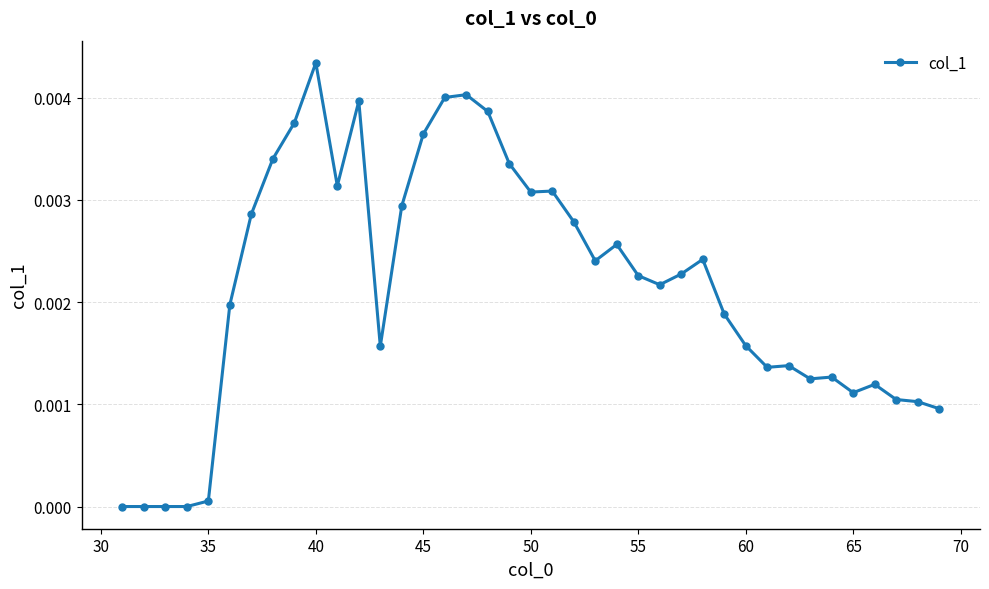

Count the number of categories in the chart.

39